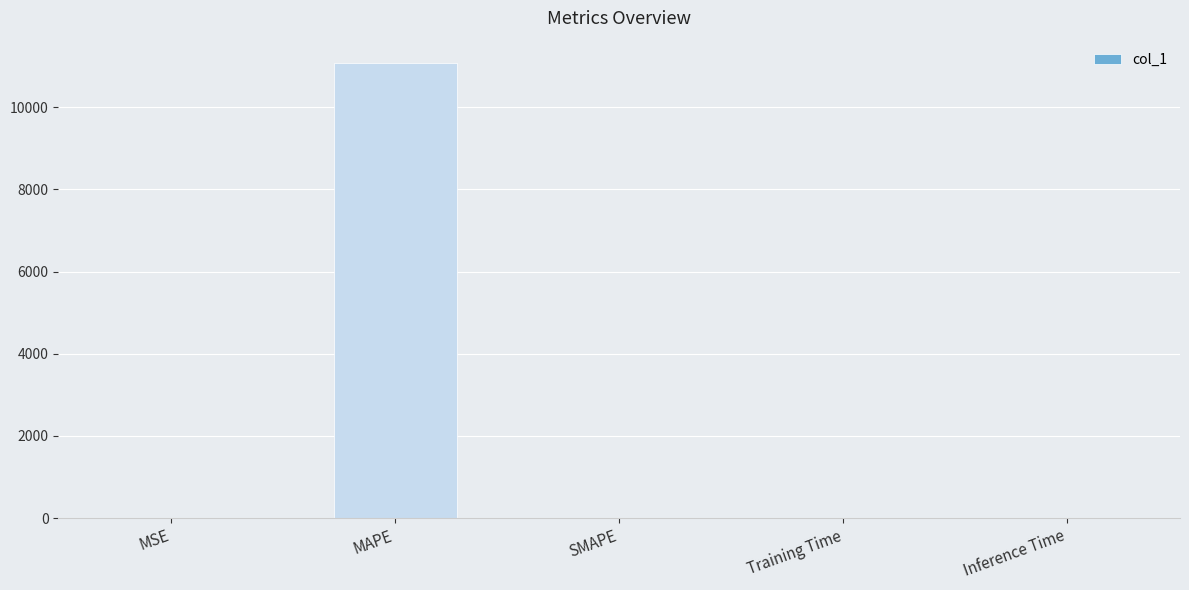

The value at MAPE is 3045.5. True or false?

False